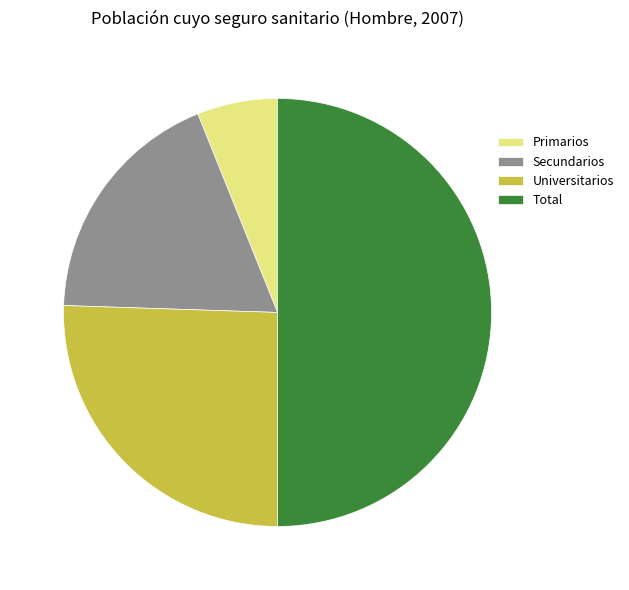

Does Universitarios account for over 50% of the chart?

No